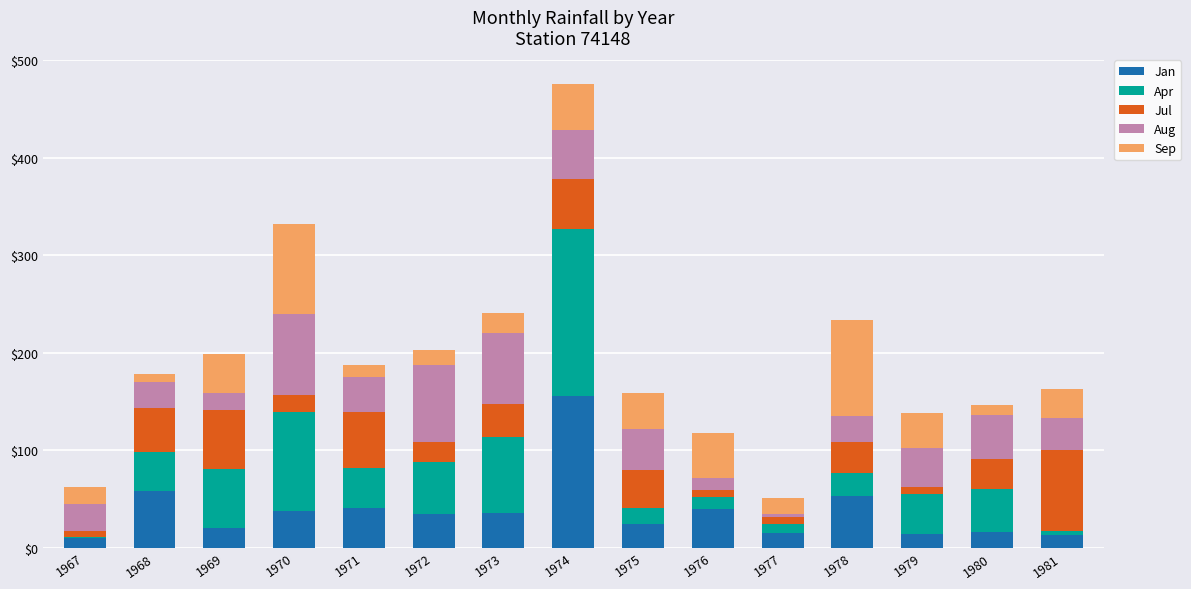

At which category is the sum across all series the highest?

1974